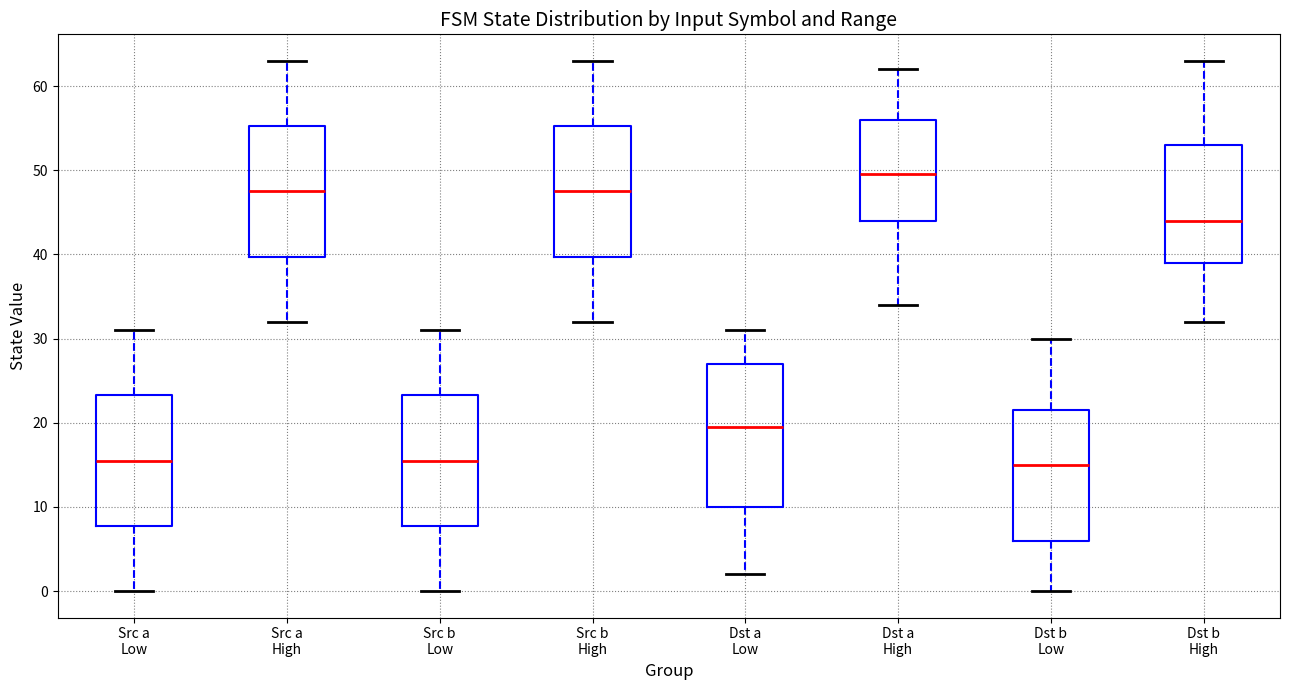

Which box's median line is the highest?

Dst a High